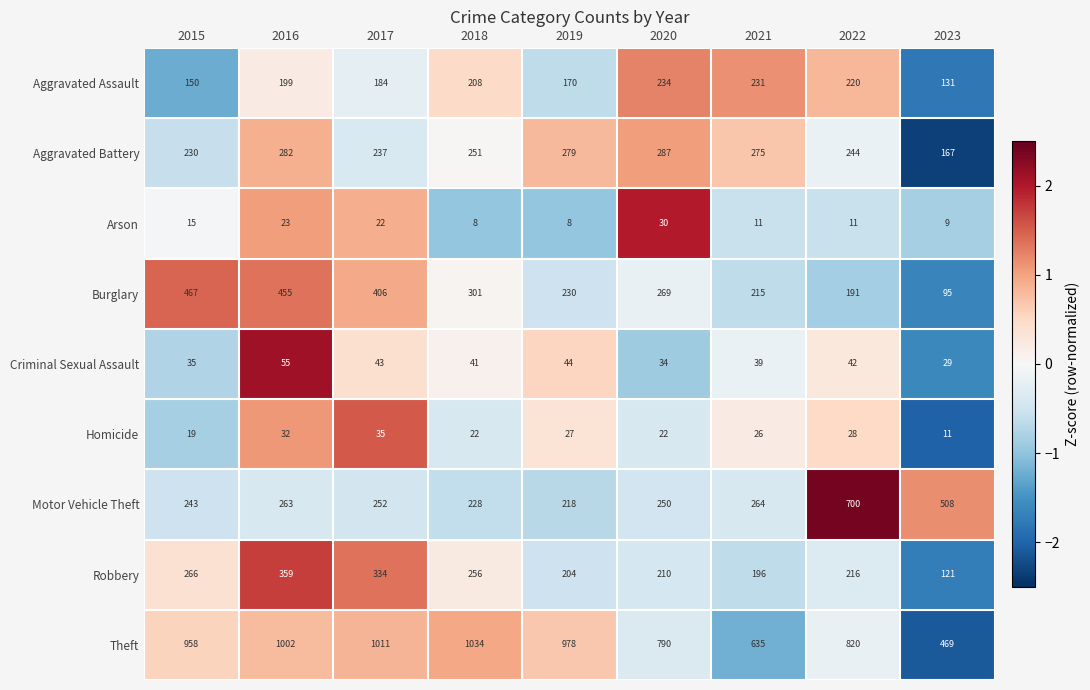

Which series has the largest total across all categories?

Theft